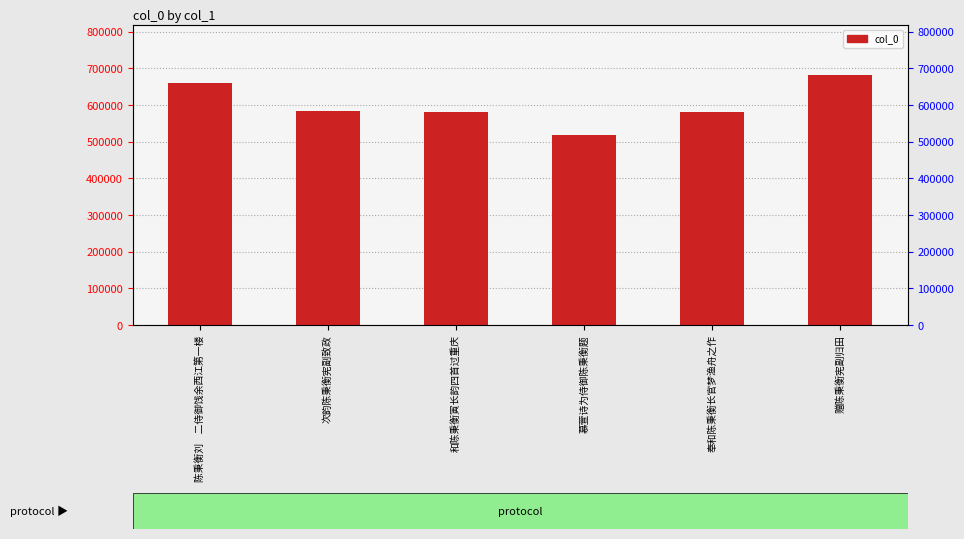

Are the bars horizontal?

No